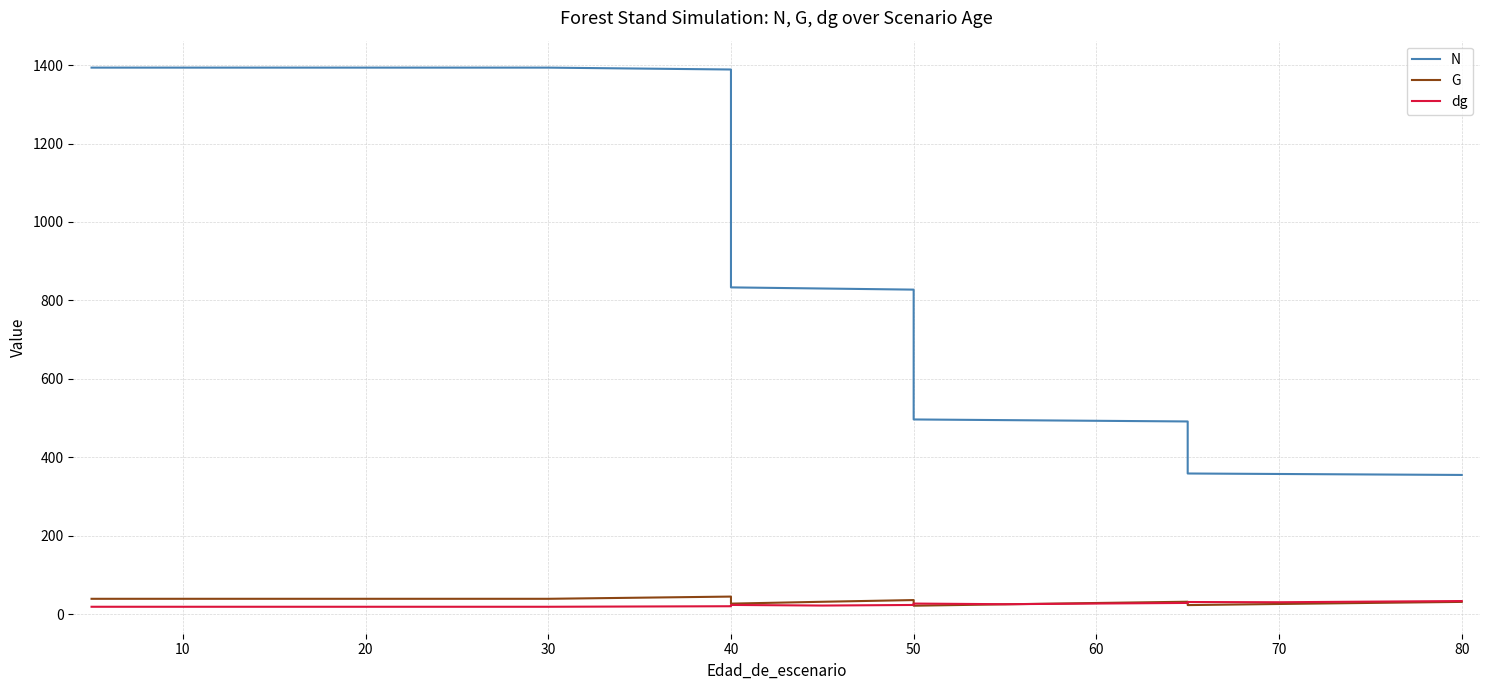

What is the value of the N point at the 11th from the left?

1393.5